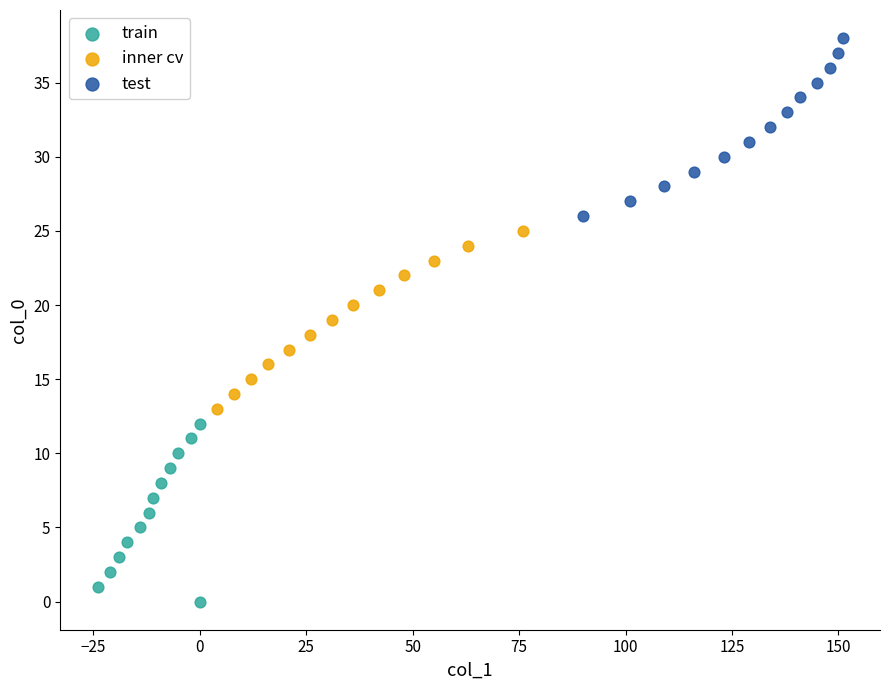

Which series reaches the minimum Y coordinate?

train